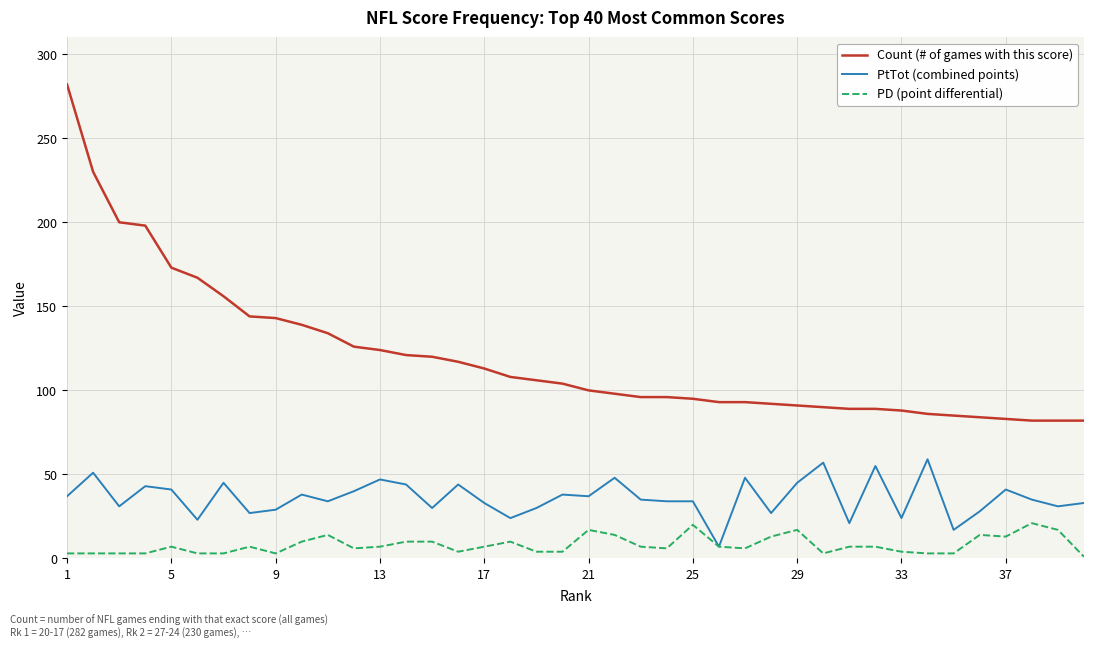

List the series in order of their overall mean, lowest first.

PD (point differential), PtTot (combined points), Count (# of games with this score)